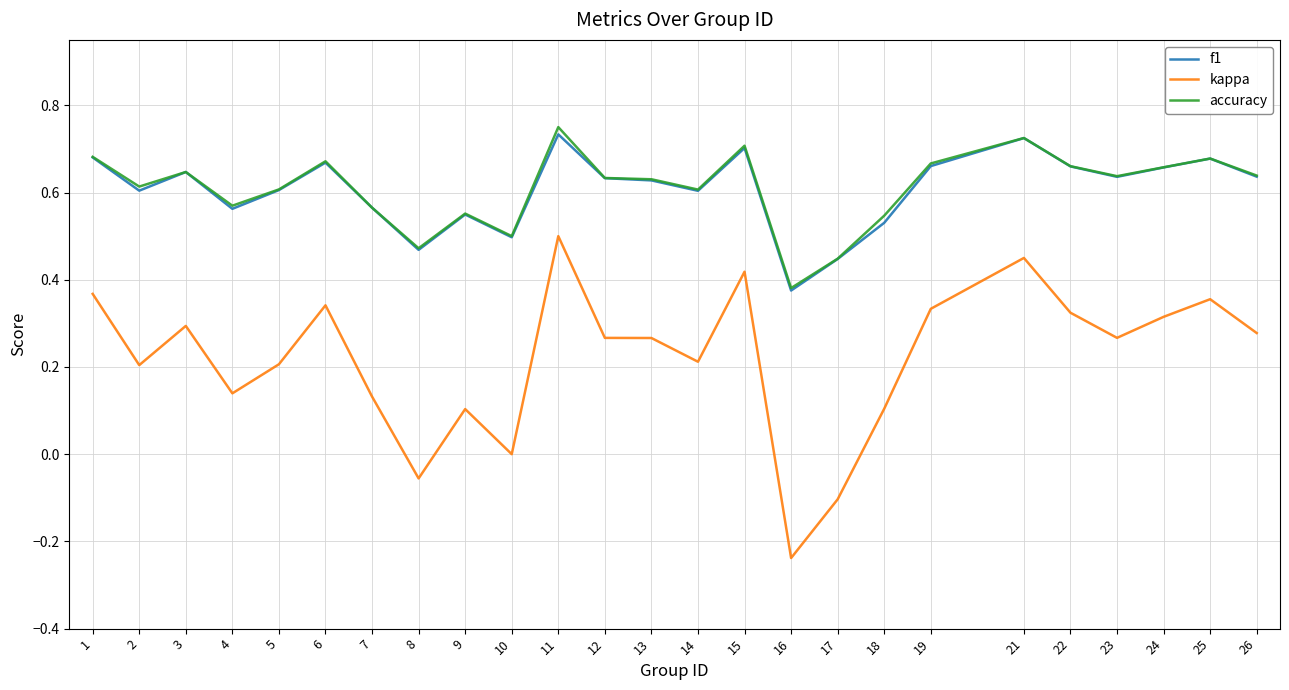

What is the total value across all series at 18?

1.2